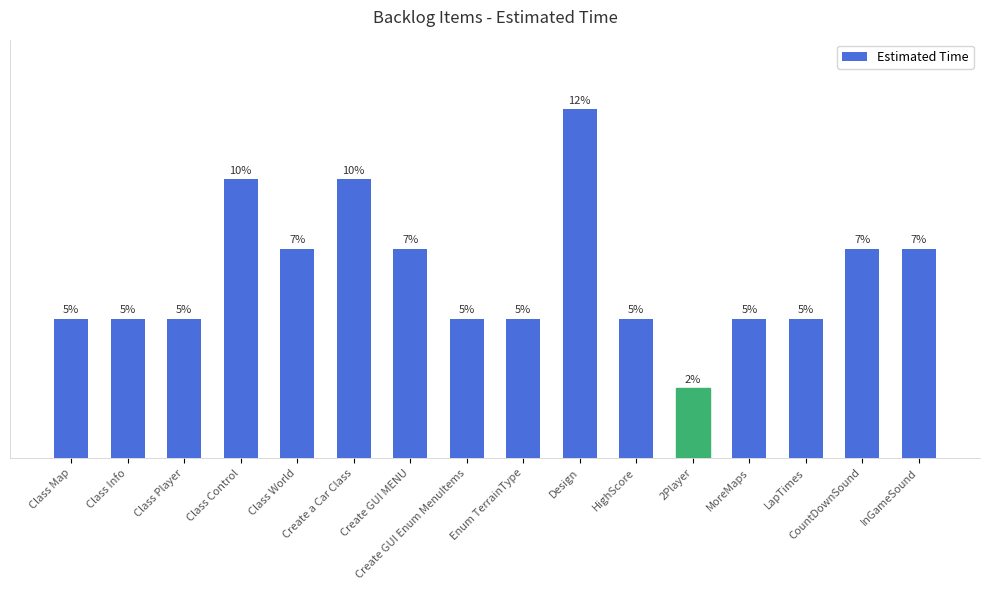

Are the bars horizontal?

No